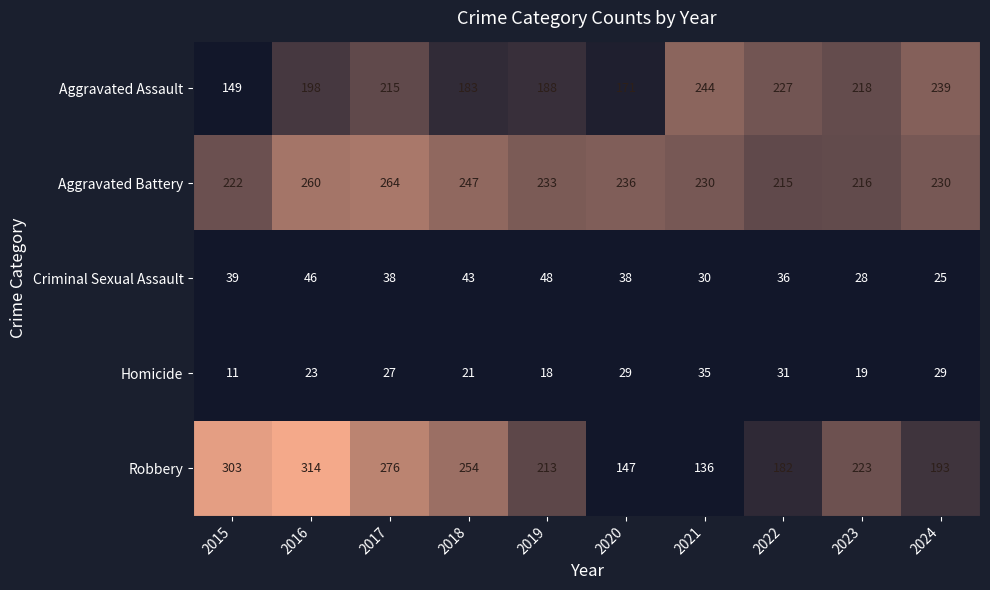

The Robbery series shows 175 at 2015. True or false?

False